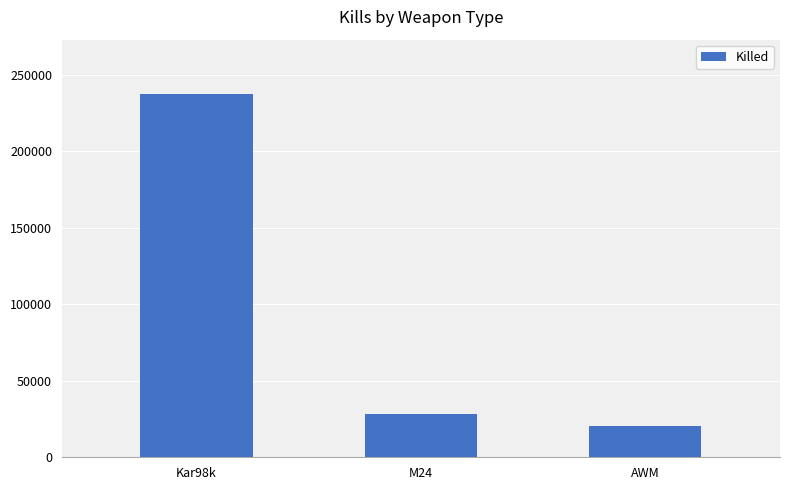

What is the average value?

95272